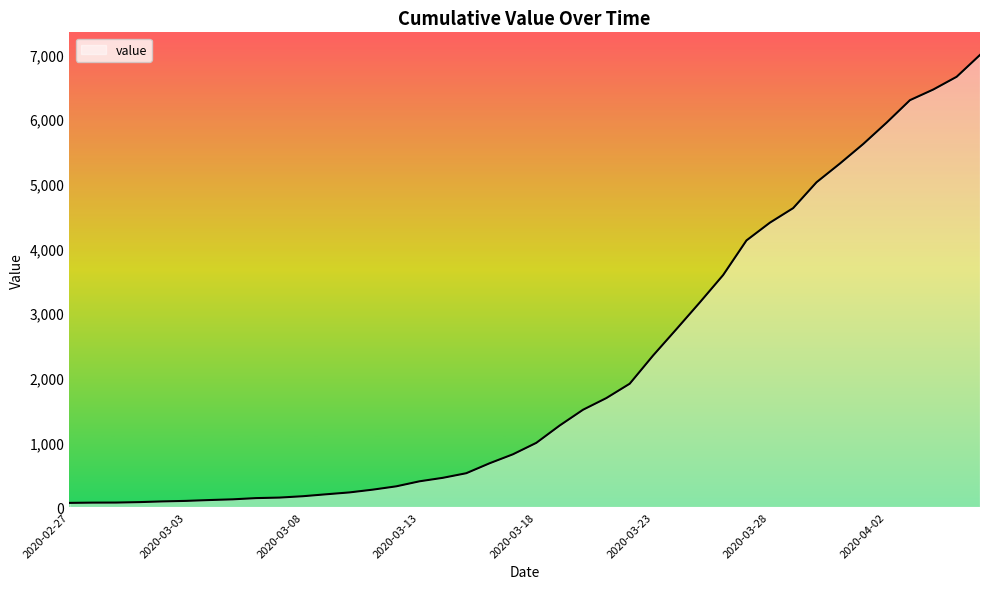

What is the difference between the maximum and minimum values?

6931